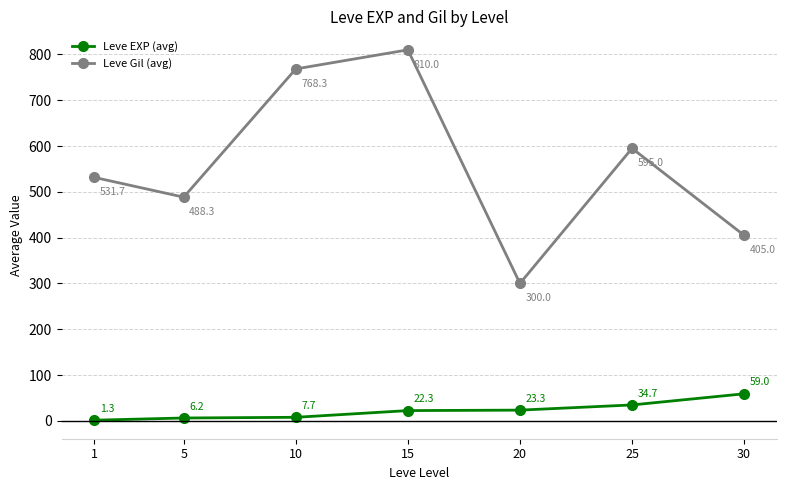

Which series has the largest total across all categories?

Leve Gil (avg)